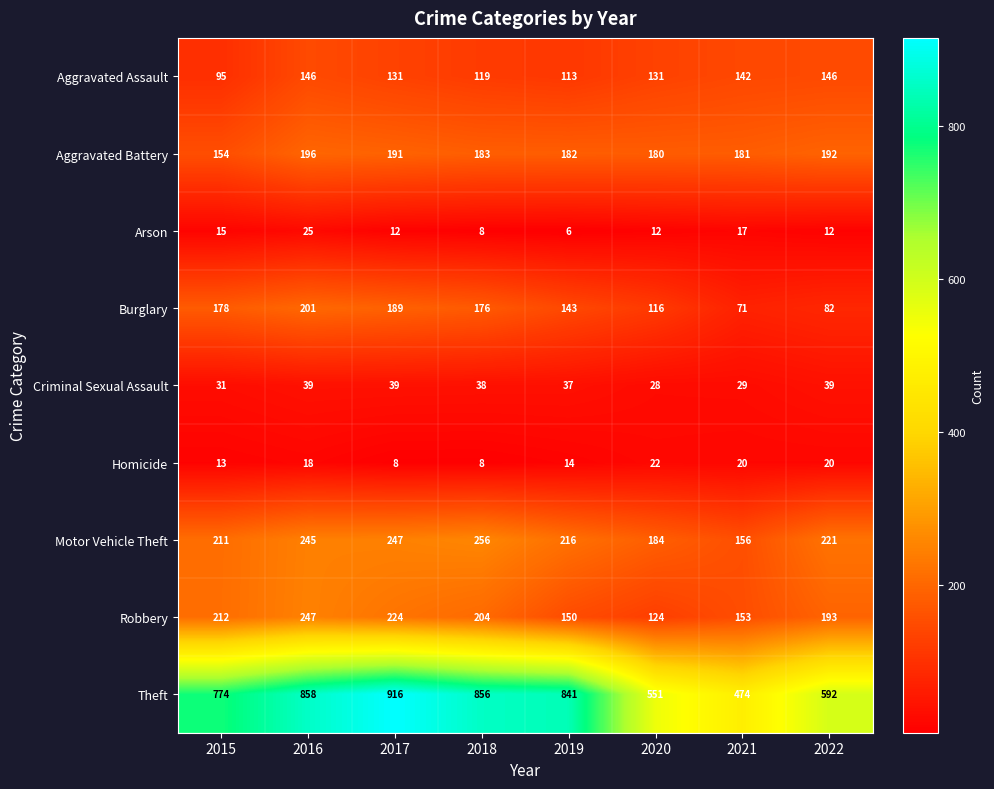

Between 2019 and 2021, which series saw the biggest shift?

Theft